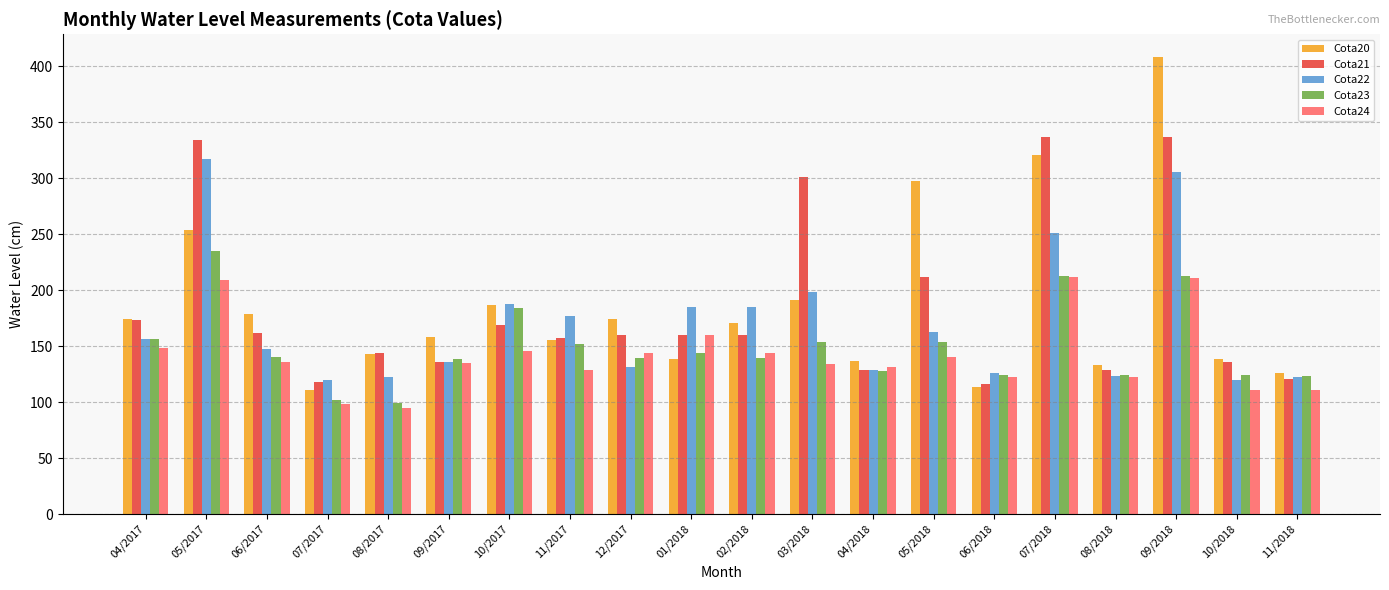

What is the highest value of the Cota20 series?

408